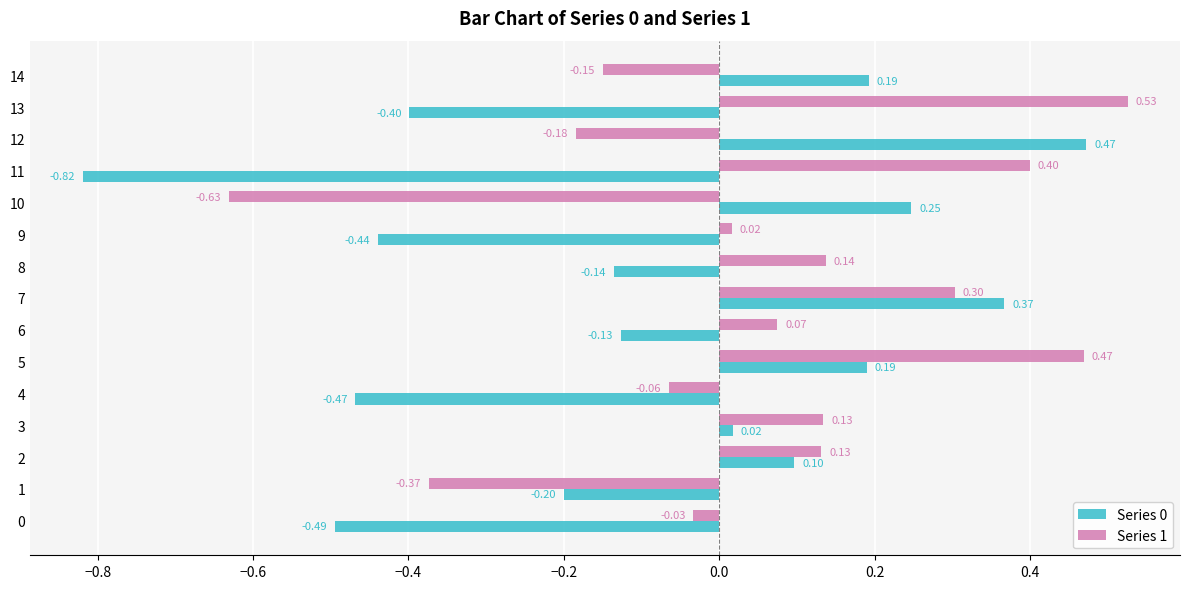

Which series changed the most between 10 and 12?

Series 1